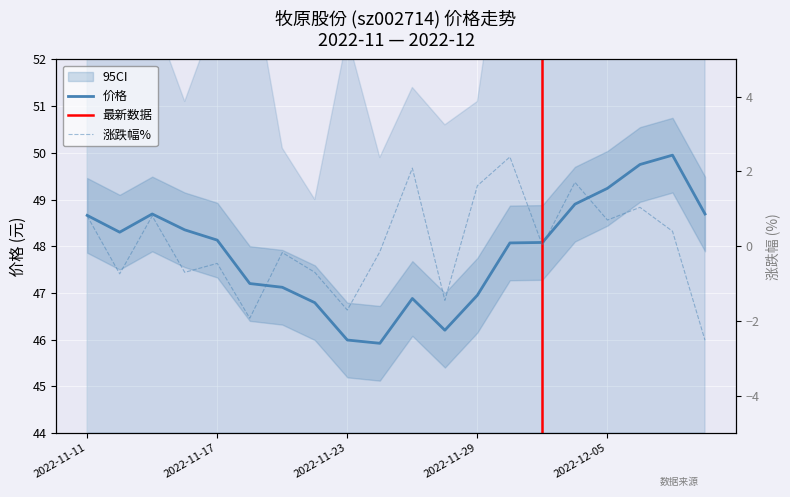

True or false: 价格 and 涨跌幅% cross at least once.

False